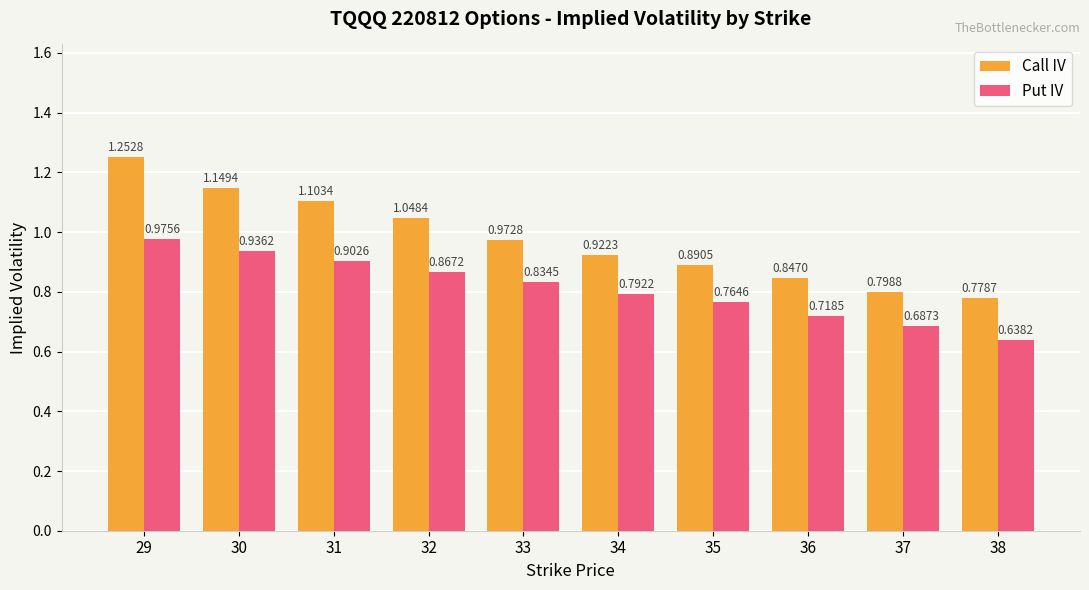

At which category is the sum across all series the highest?

29